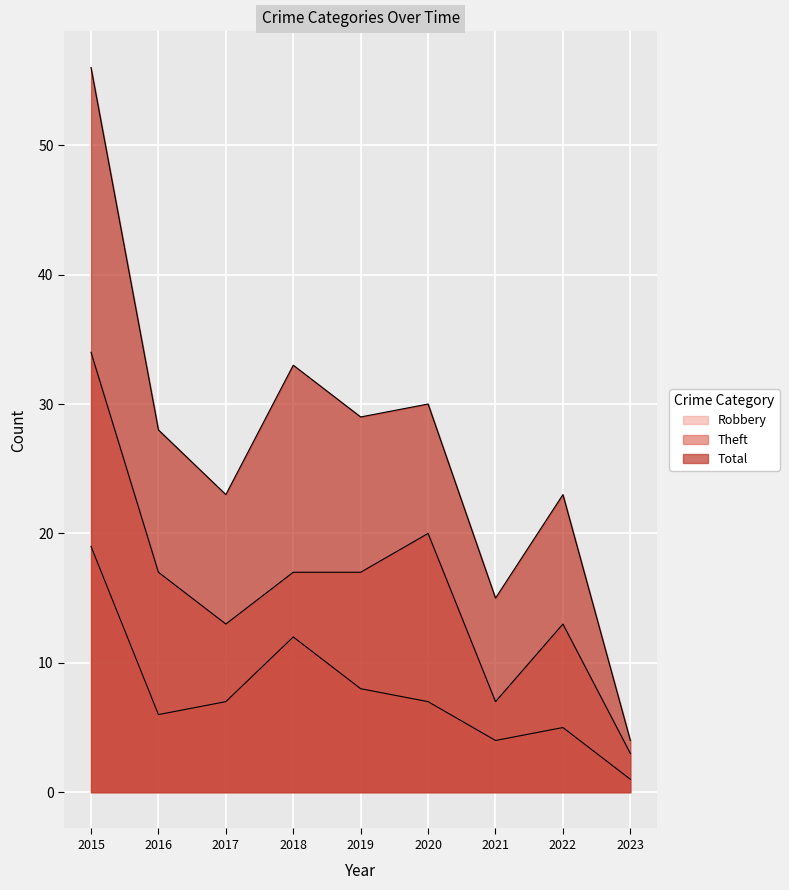

How many values in the Robbery series are below 7?

4